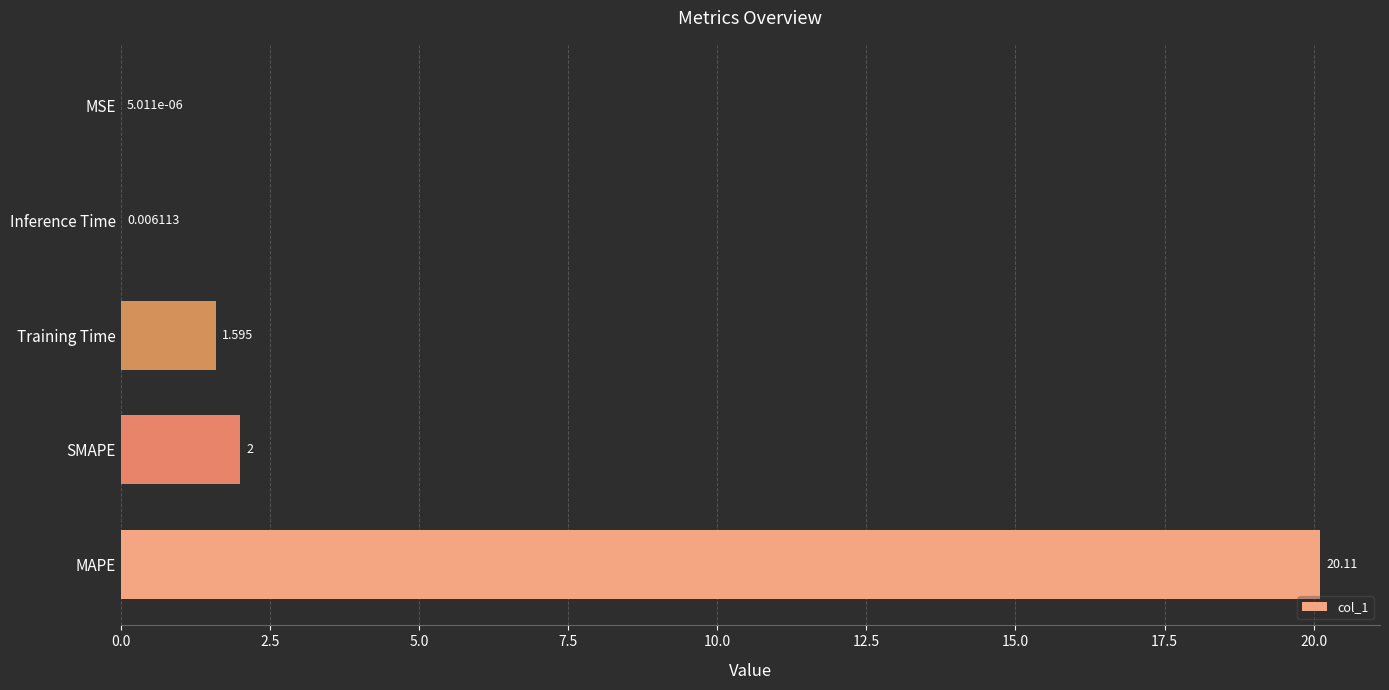

Which category has the highest value across all series?

MAPE